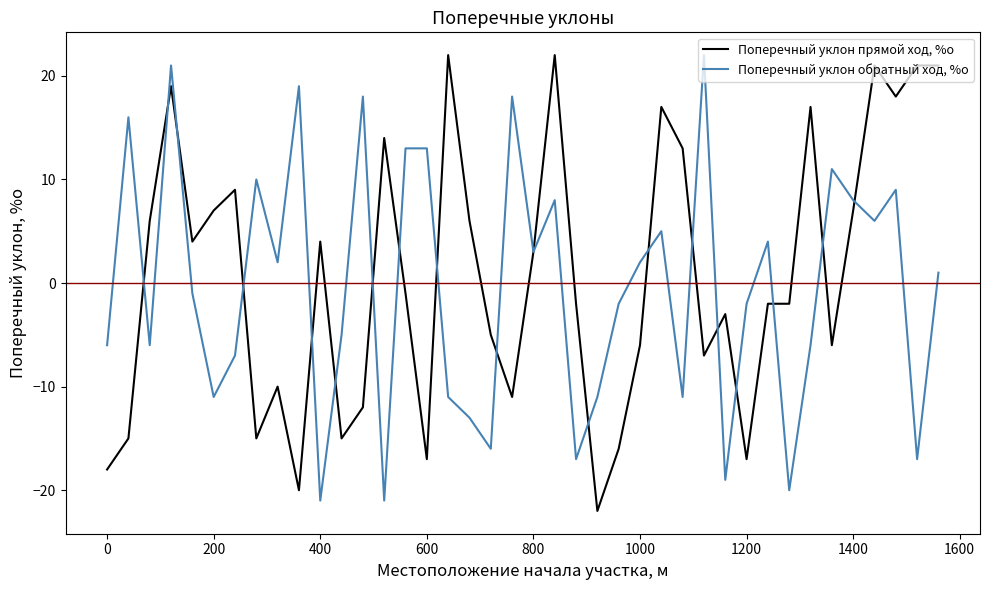

What is the smallest value displayed?

-22